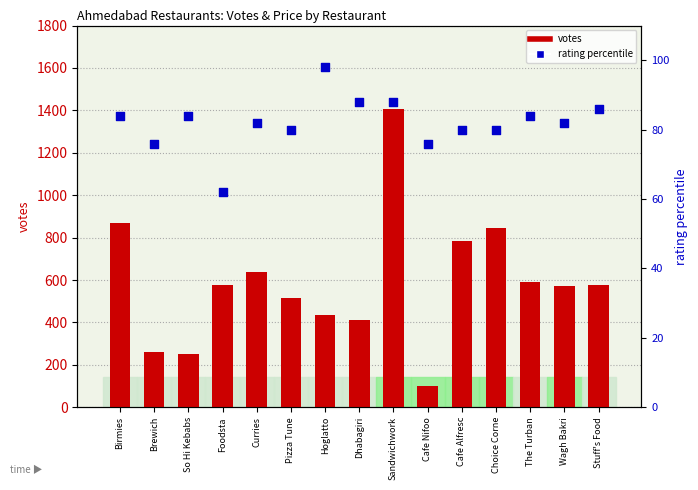

Is the value of price at Pizza Tune greater than the value of votes at Foodsta?

No